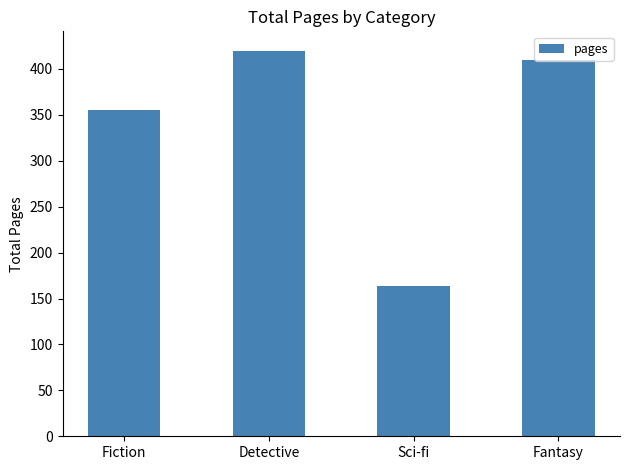

The value at Fantasy is 682. True or false?

False